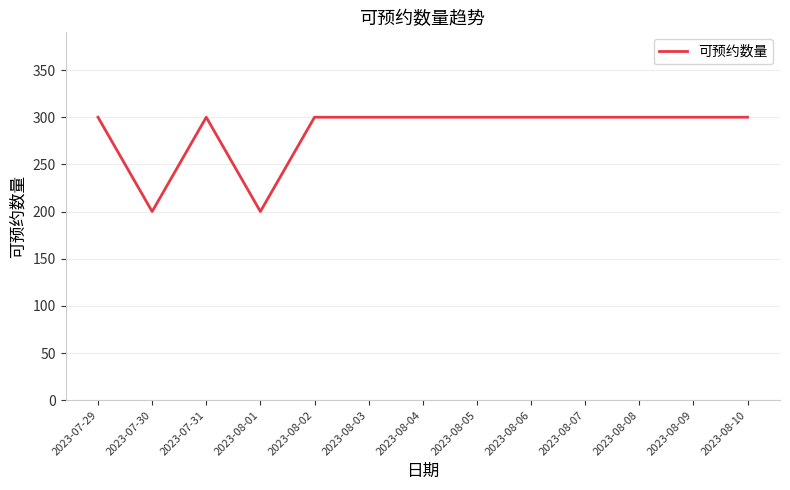

What position from the right is 2023-08-03?

8